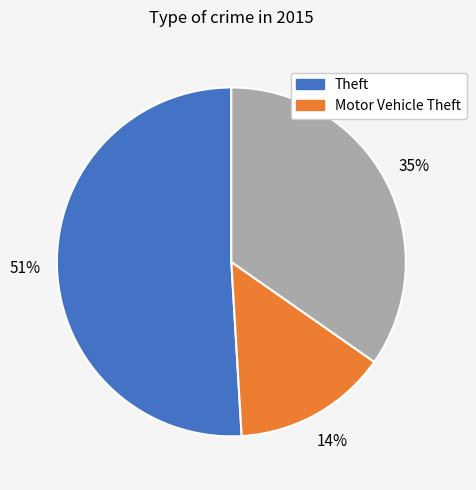

To the nearest percent, what is the average slice percentage?

33%